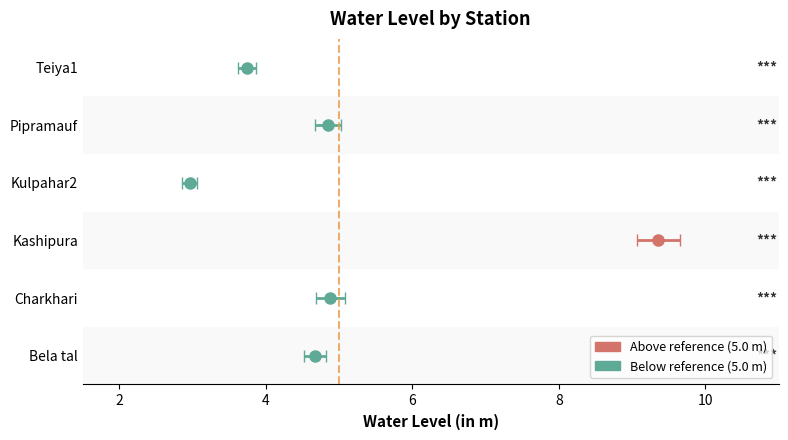

What is the label of the 6th bar from the right?

Bela tal